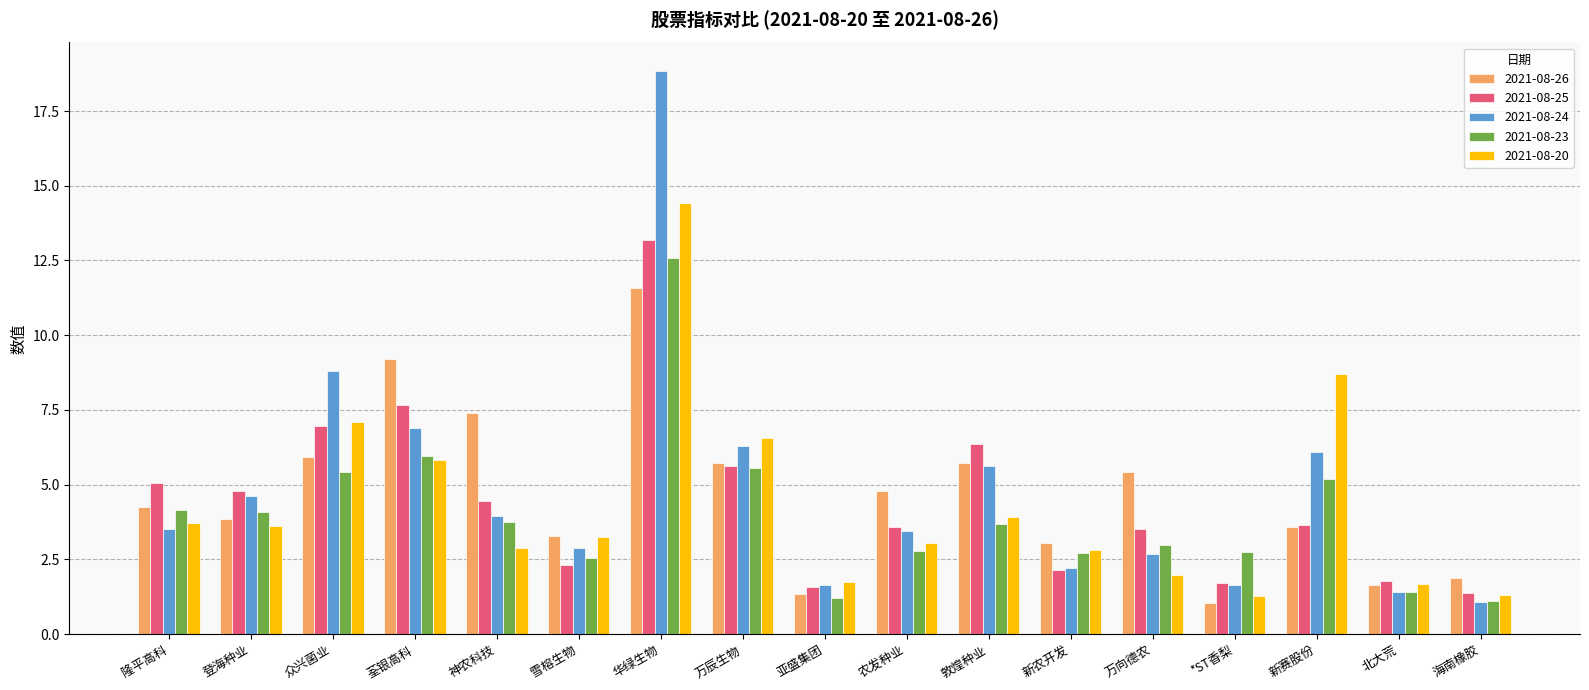

Count the number of categories in the chart.

17